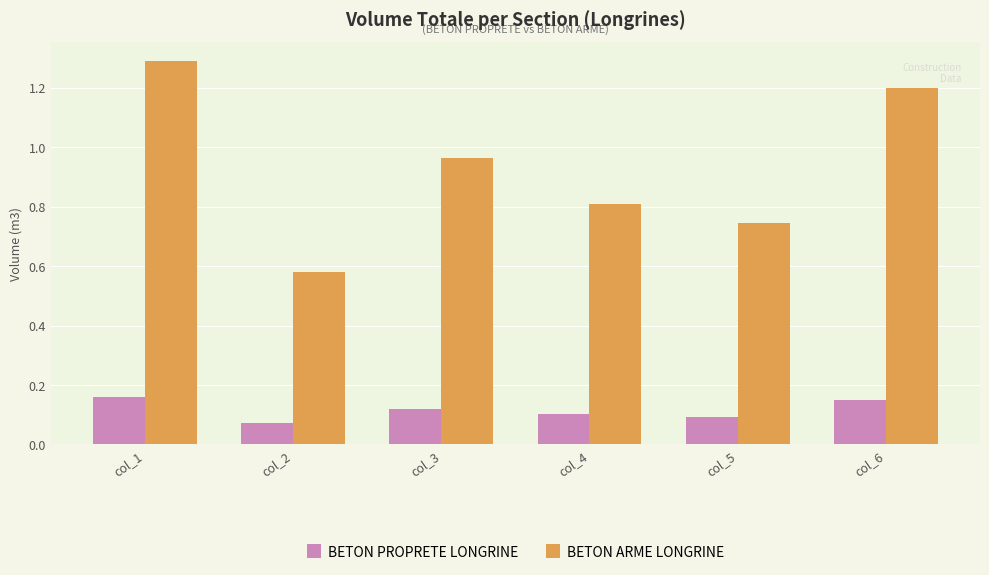

What is the difference between the highest and lowest values at col_1?

1.1